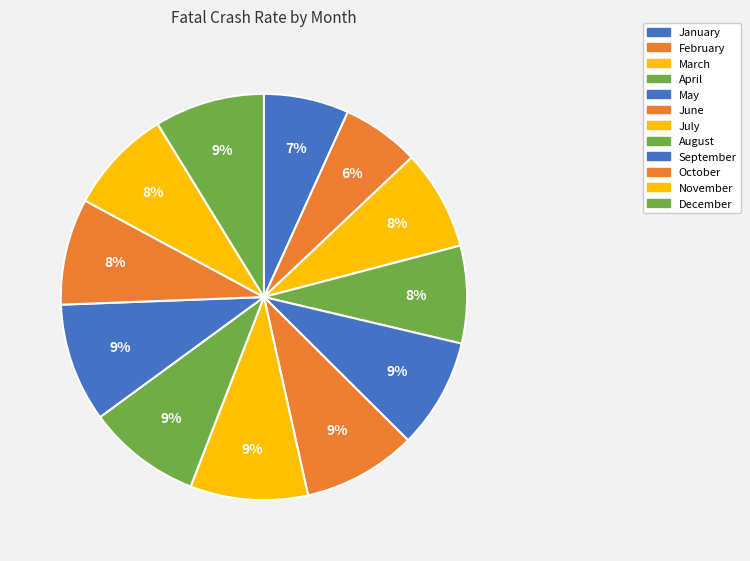

How many segments does this pie chart have?

12